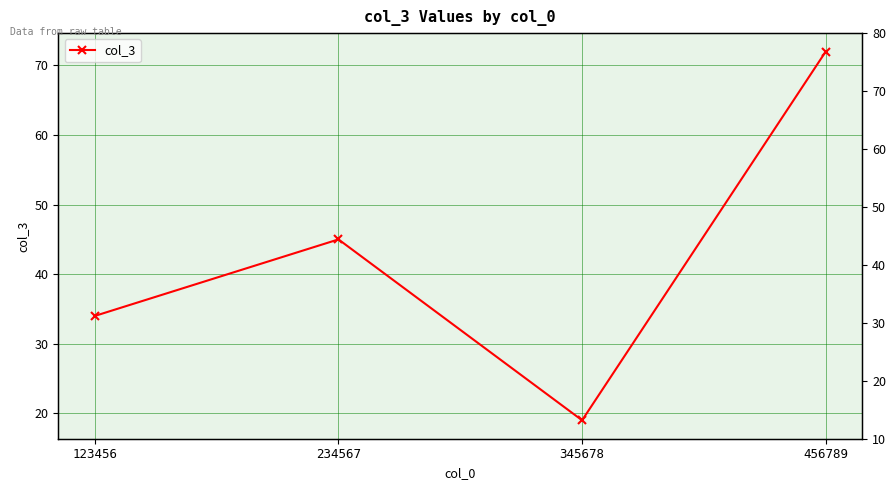

How many points are lower than both their immediate neighbors (excluding endpoints)?

1